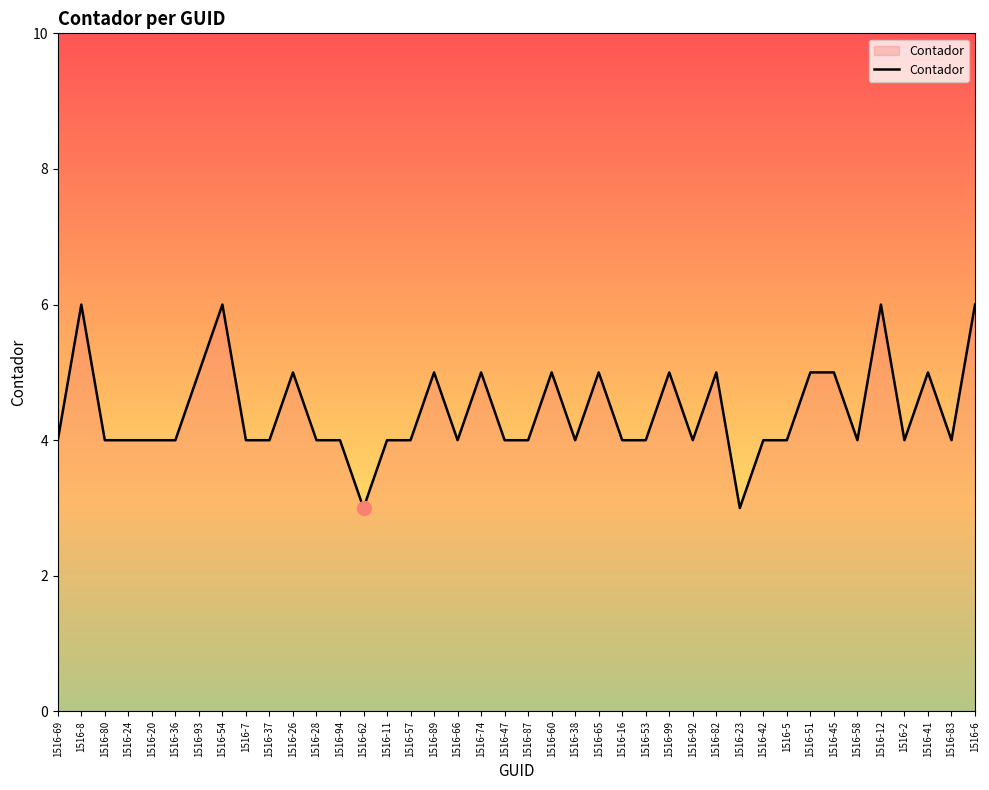

Between 1516-80 and 1516-6, which is larger?

1516-6